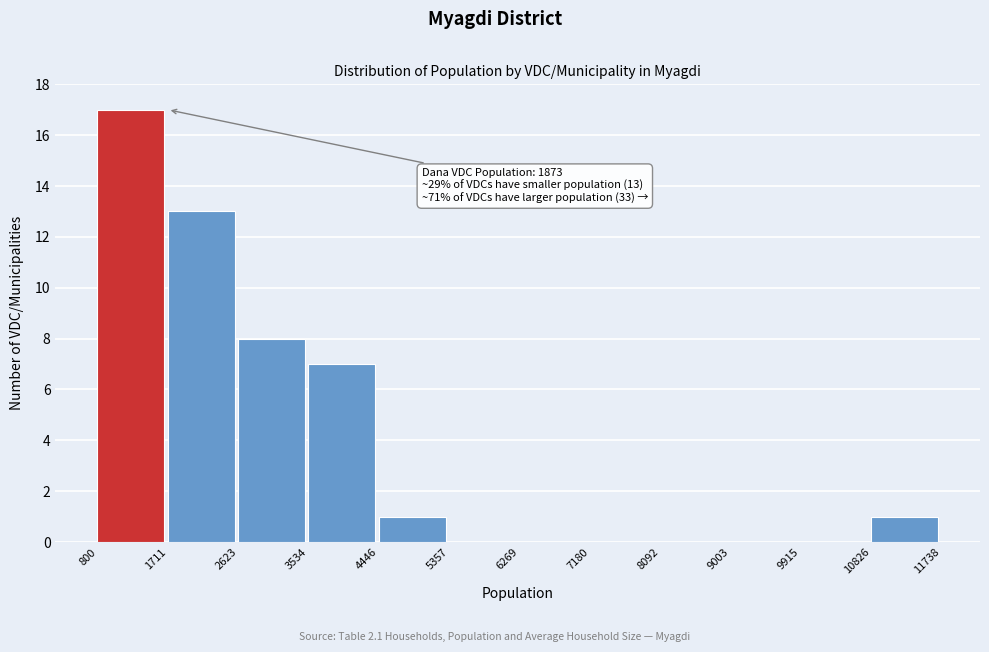

Which range on the x-axis has the tallest bar?

800 to 1711